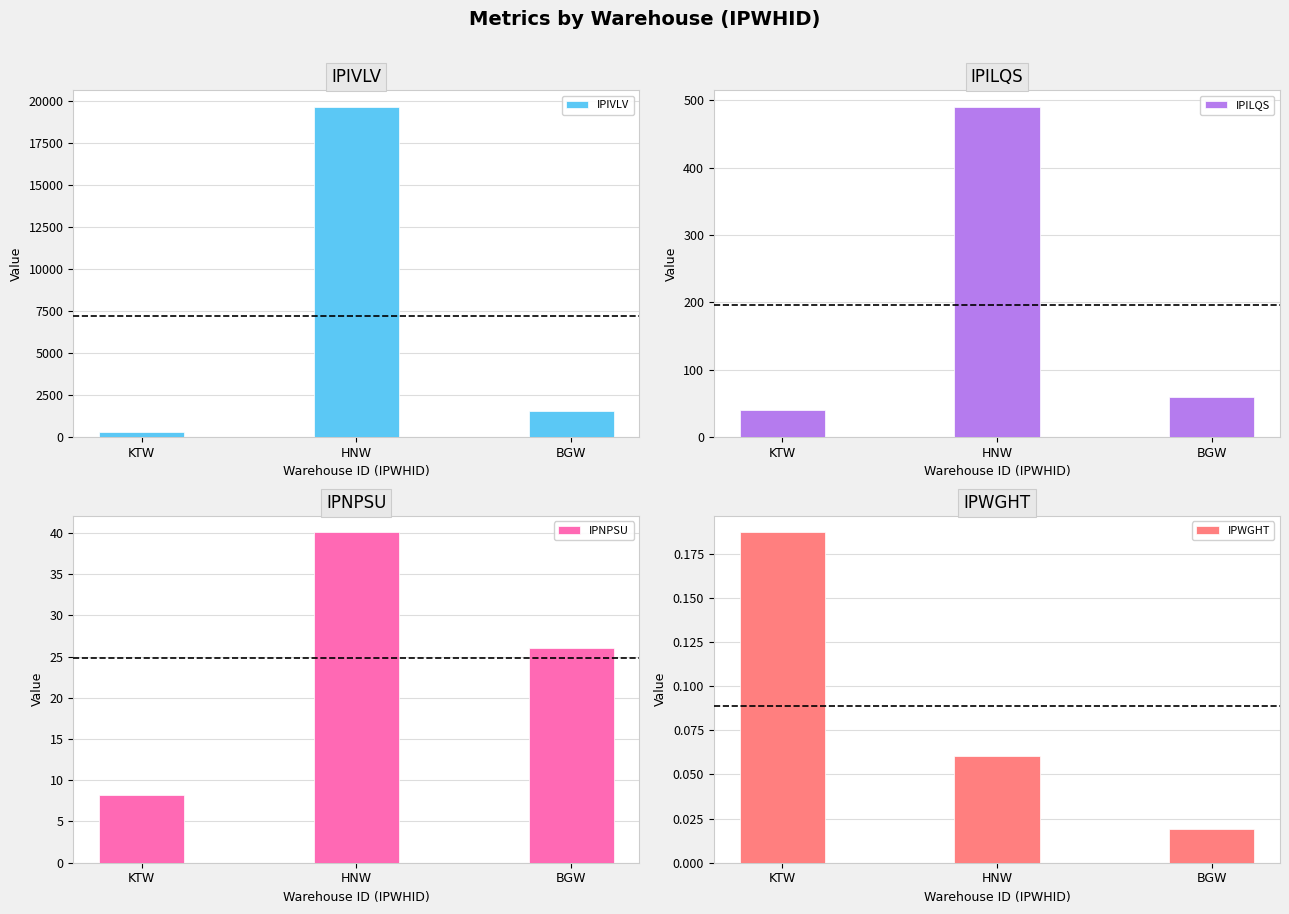

Rank the series by their maximum value, from highest to lowest.

IPIVLV, IPILQS, IPNPSU, IPWGHT